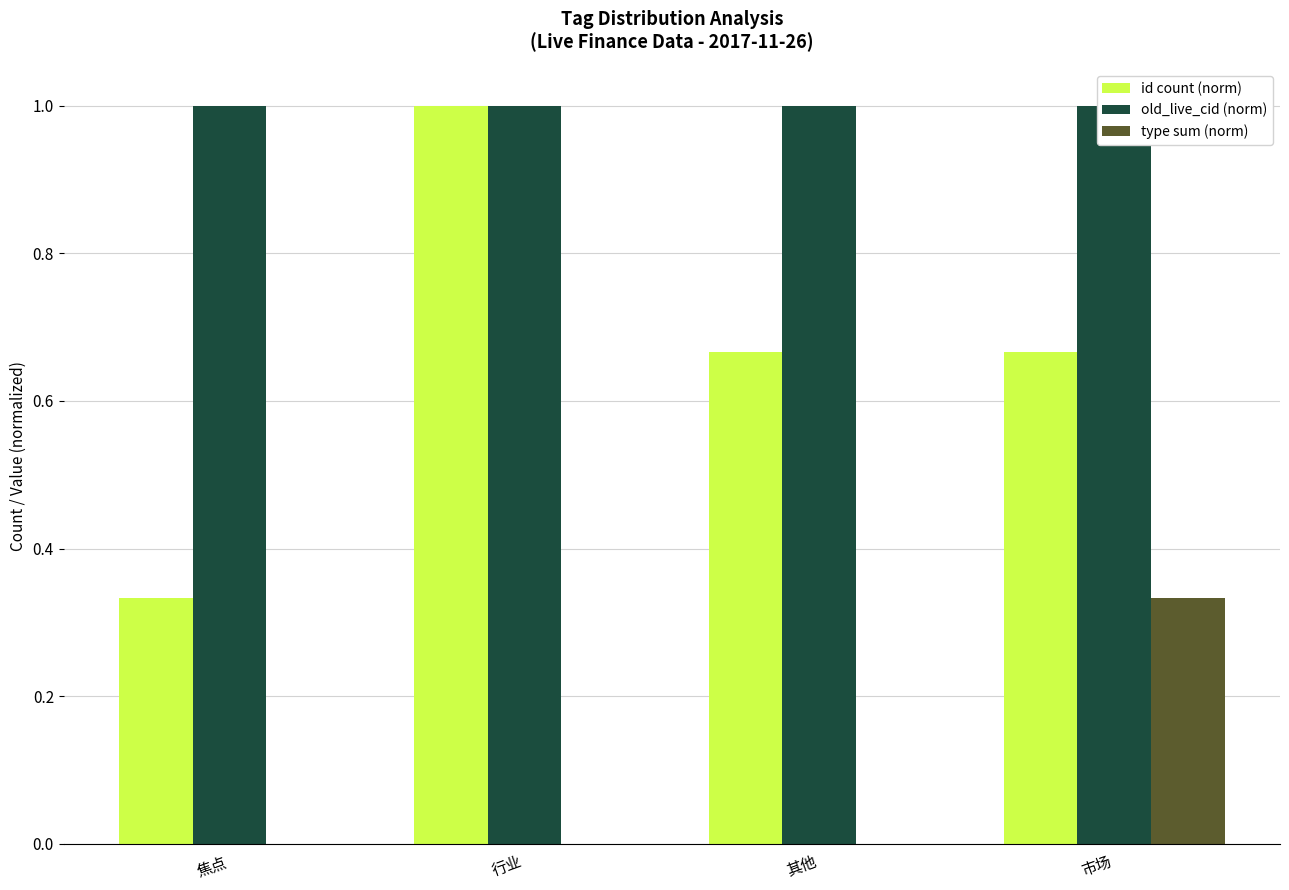

Which series has the widest spread of values?

id count (norm)